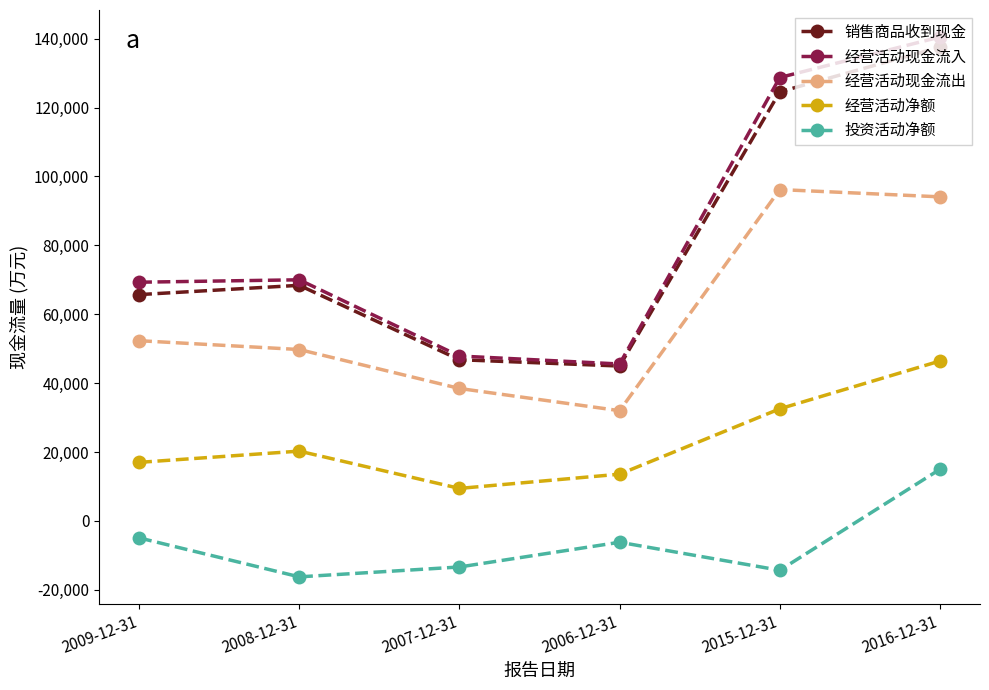

Reading left to right, list all the values displayed in this chart.

销售商品收到现金: 2009-12-31=65688	2008-12-31=68389	2007-12-31=46787	2006-12-31=44952	2015-12-31=124560	2016-12-31=137542
经营活动现金流入: 2009-12-31=69288	2008-12-31=69990	2007-12-31=47856	2006-12-31=45541	2015-12-31=128719	2016-12-31=140484
经营活动现金流出: 2009-12-31=52307	2008-12-31=49742	2007-12-31=38436	2006-12-31=31988	2015-12-31=96185	2016-12-31=94075
经营活动净额: 2009-12-31=16981	2008-12-31=20248	2007-12-31=9421	2006-12-31=13553	2015-12-31=32533	2016-12-31=46410
投资活动净额: 2009-12-31=-4940	2008-12-31=-16261	2007-12-31=-13391	2006-12-31=-6212	2015-12-31=-14349	2016-12-31=14972